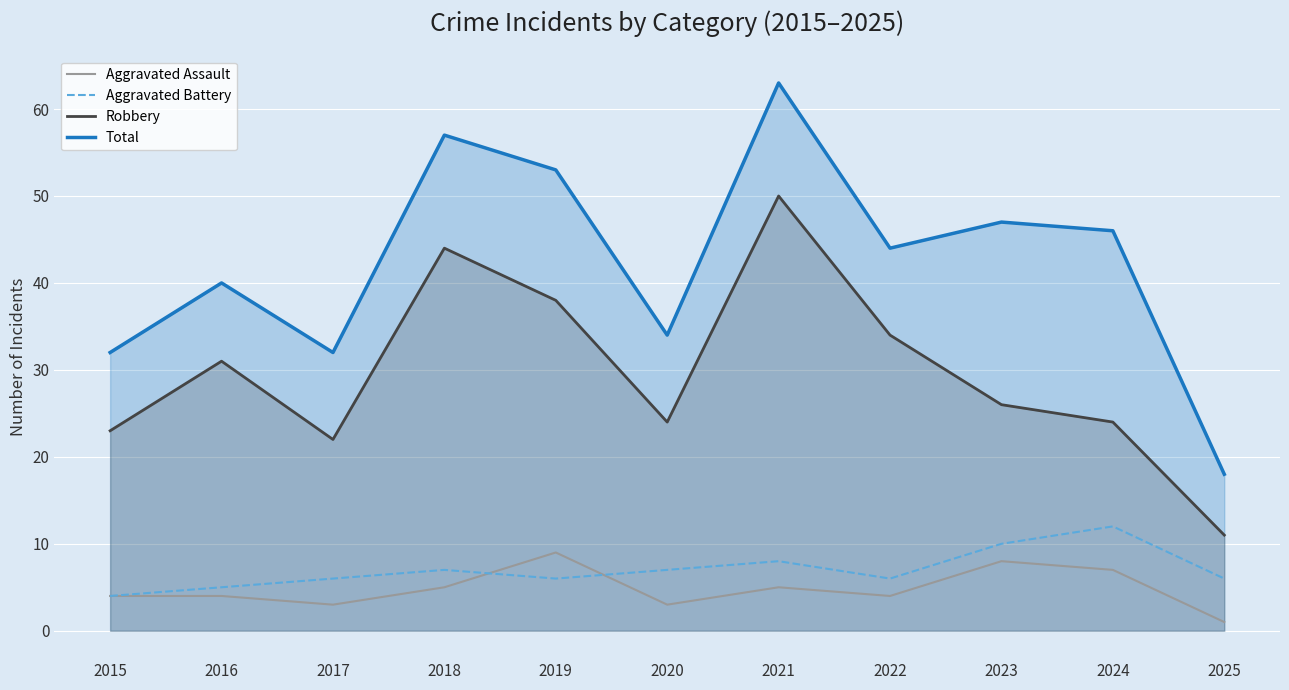

True or false: Total has more than 0 interior local peaks.

True